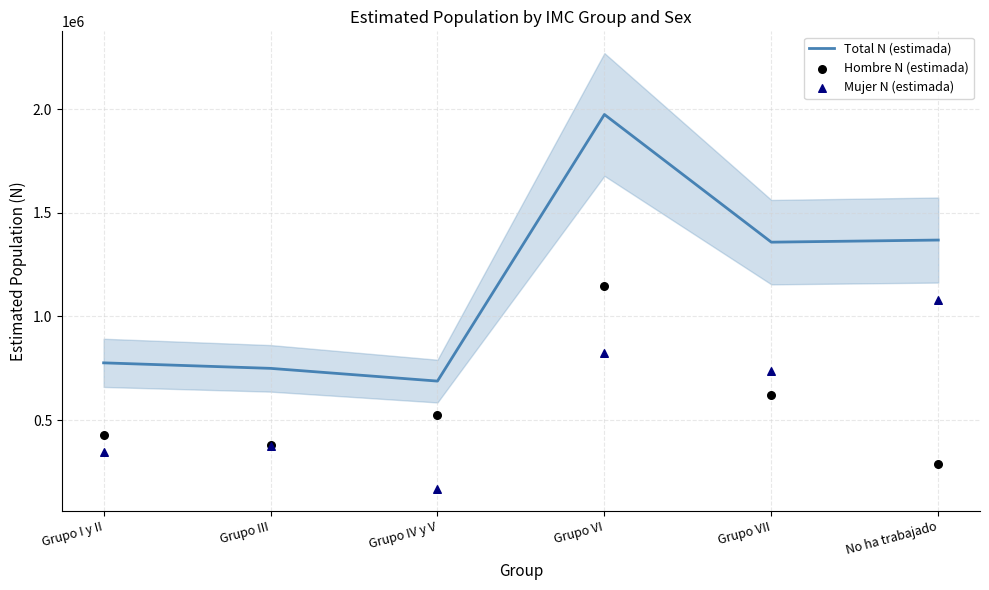

Which series reaches the minimum Y coordinate?

Mujer N (estimada)